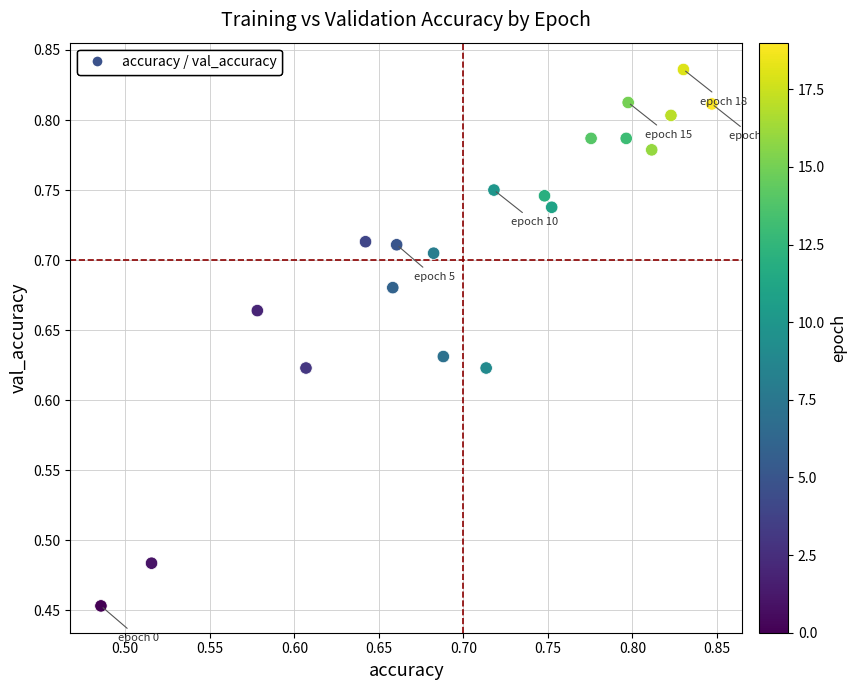

What is the range of Y values (max minus min)?

0.4